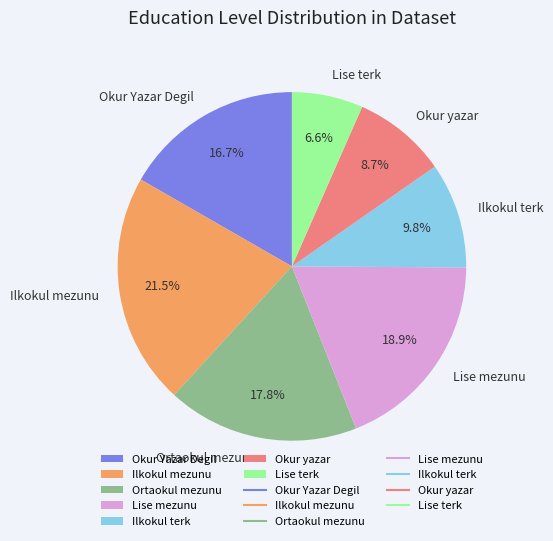

To the nearest percent, what is the difference between the largest and smallest slice percentages?

15%